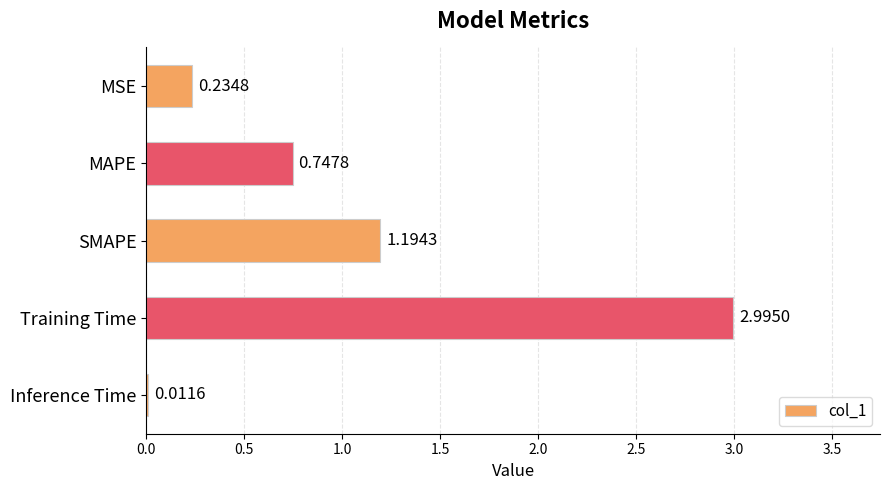

What is the label of the 2nd bar from the bottom?

Training Time